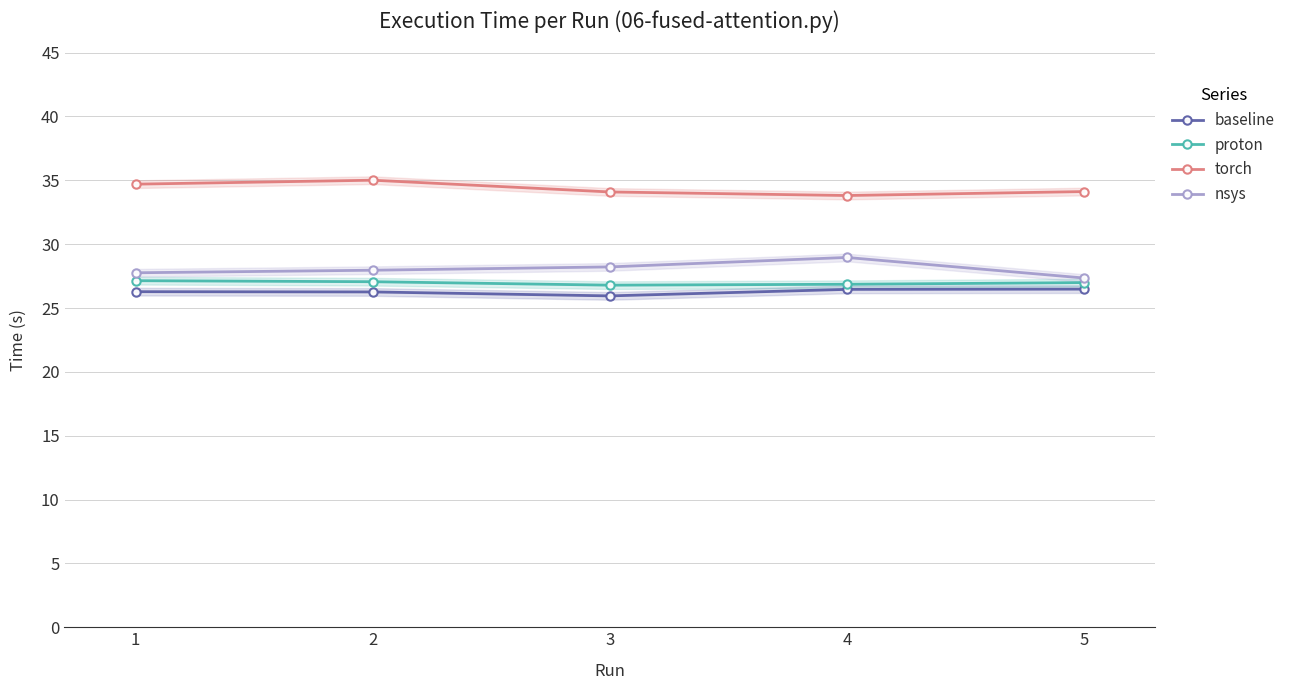

What value does the torch series have at 1?

34.7